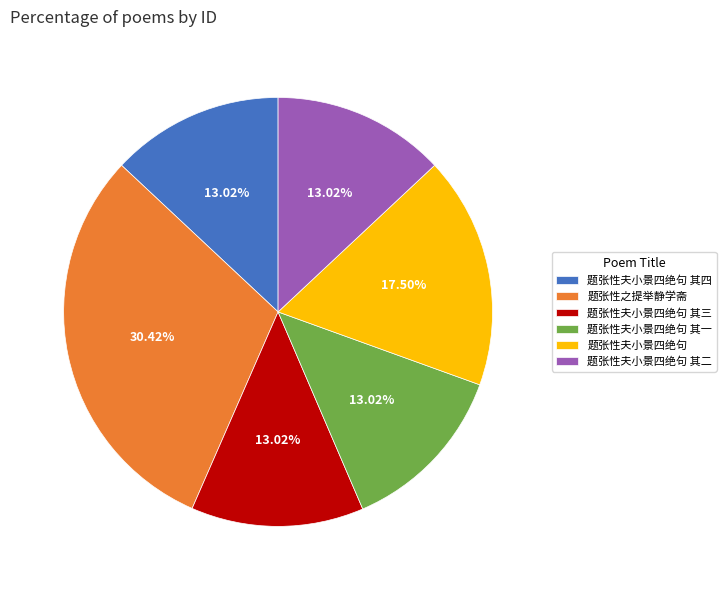

Between 题张性夫小景四绝句 其二 and 题张性夫小景四绝句, which is larger?

题张性夫小景四绝句